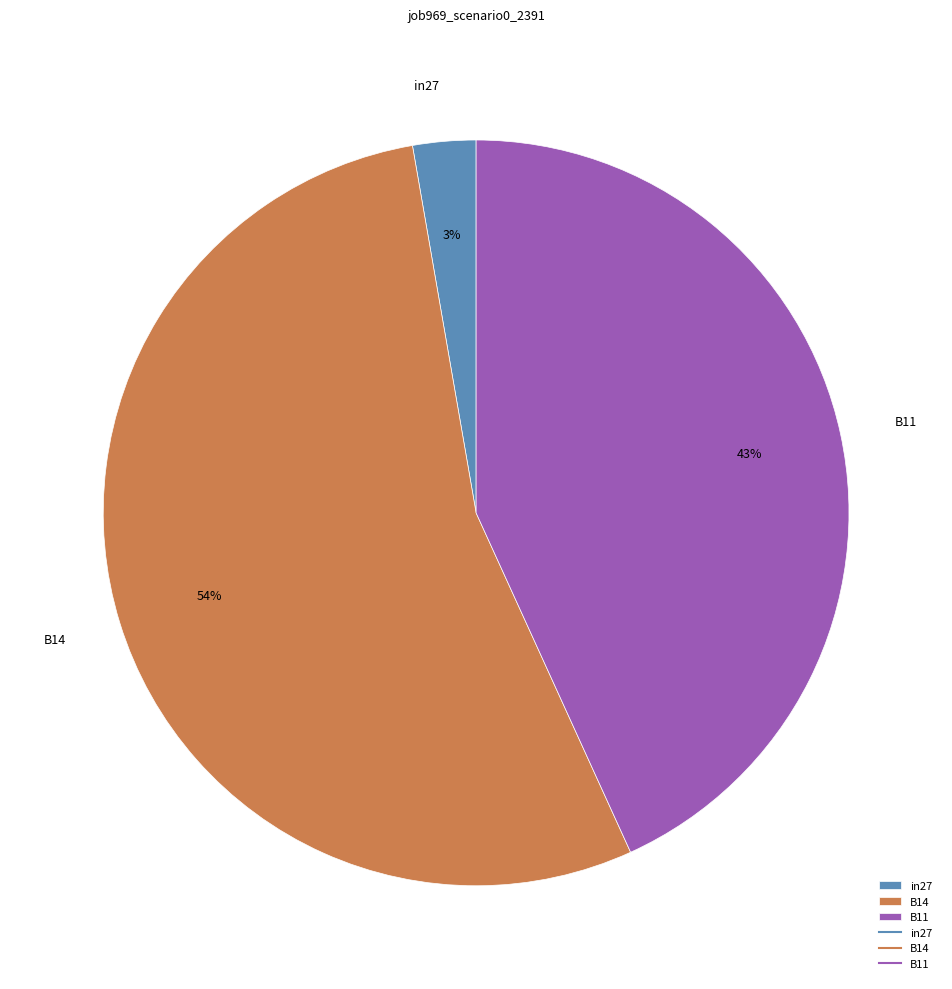

Is in27 the majority of the pie?

No